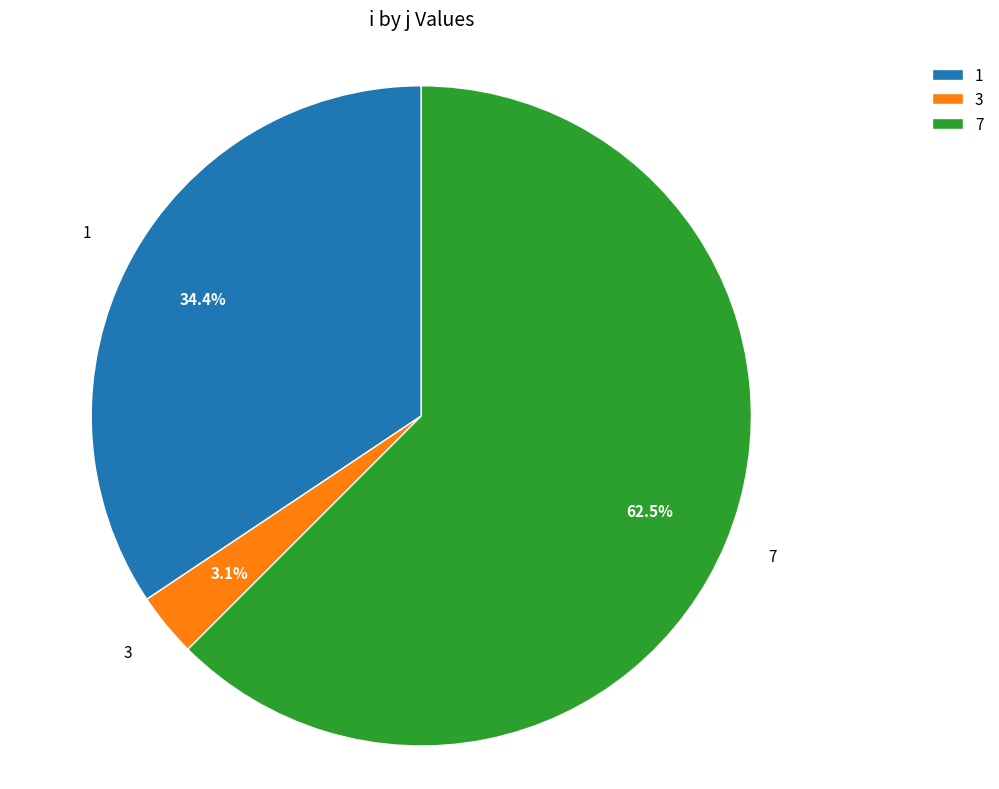

Is the sum of 7 and 3 greater than half?

Yes